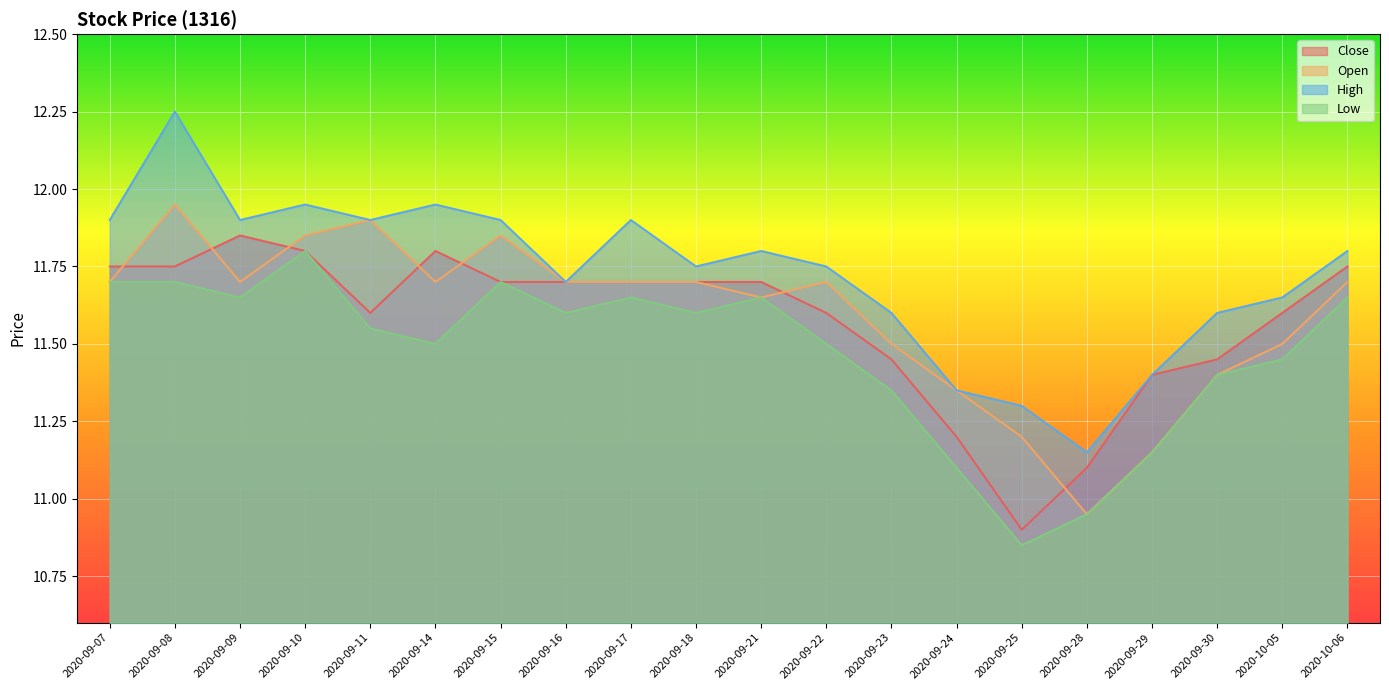

Is the value of Low at 2020-09-17 greater than the value of Open at 2020-09-10?

No